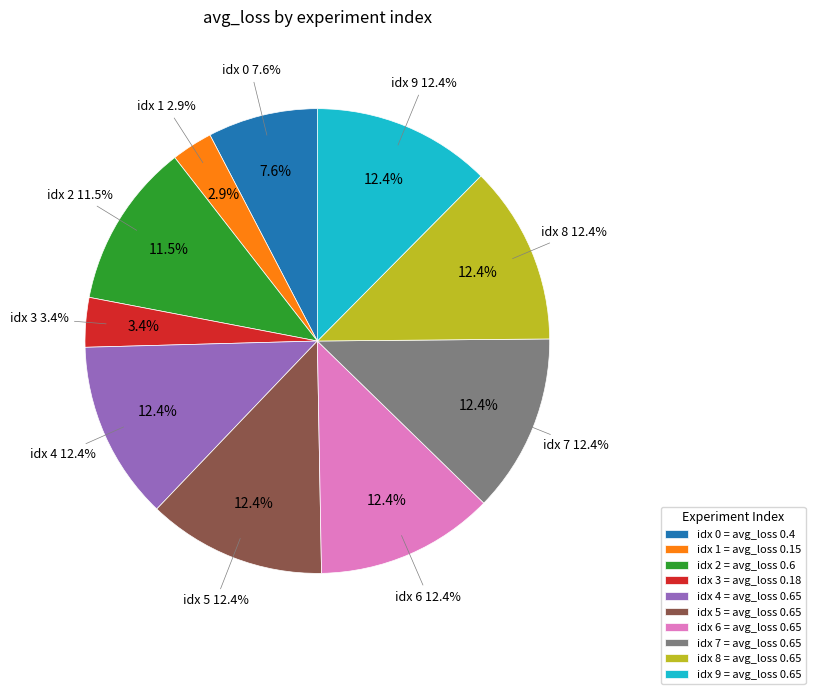

True or false: 0 accounts for 8% of the total.

True